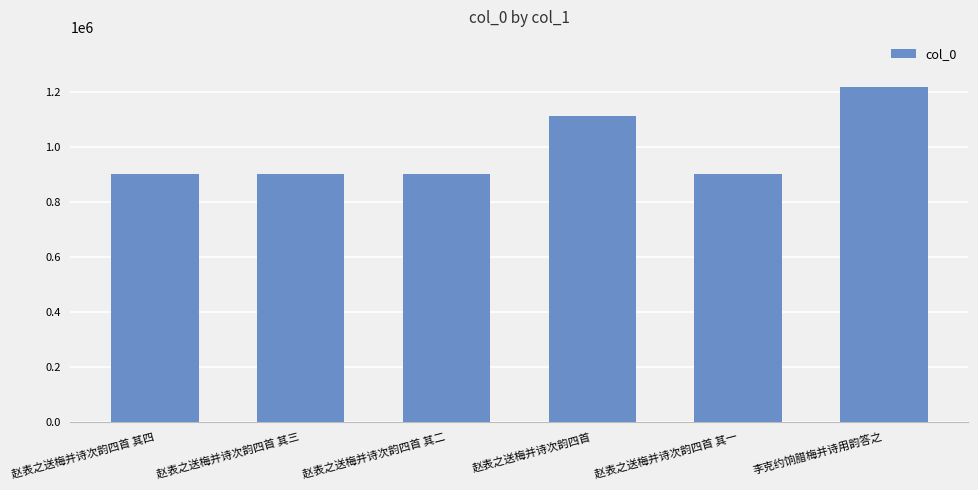

What is the sum of all values?

5937411